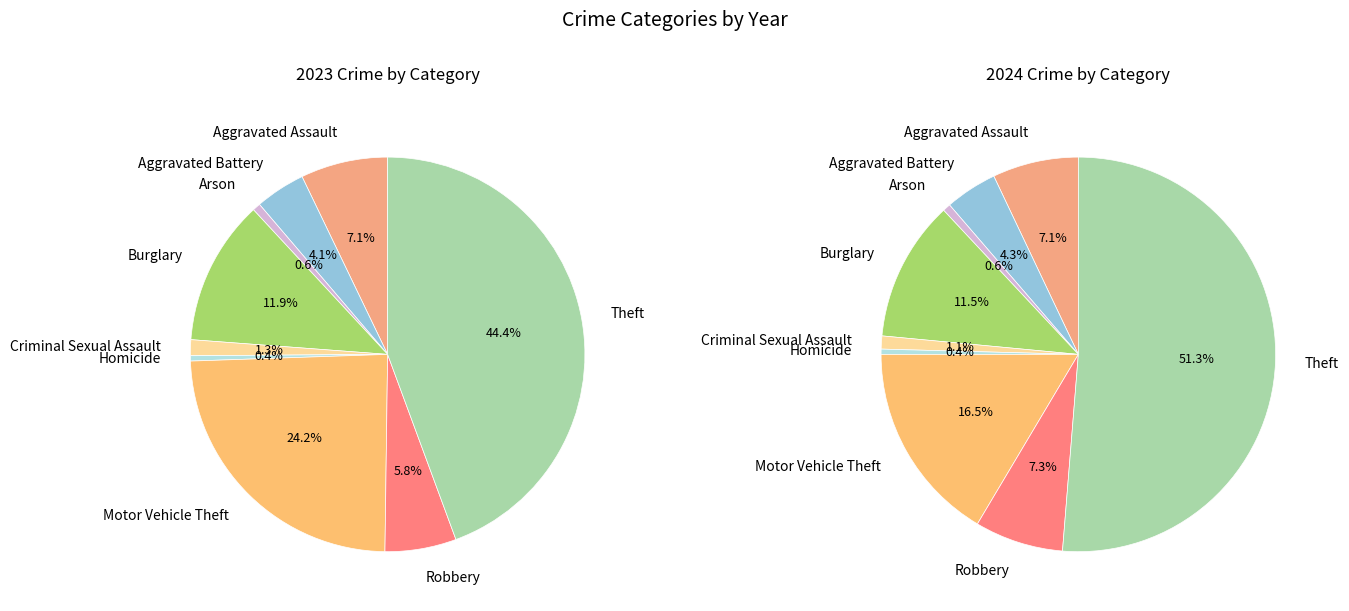

To the nearest percent, what is the difference between the 2 and 8 slice percentages?

51%